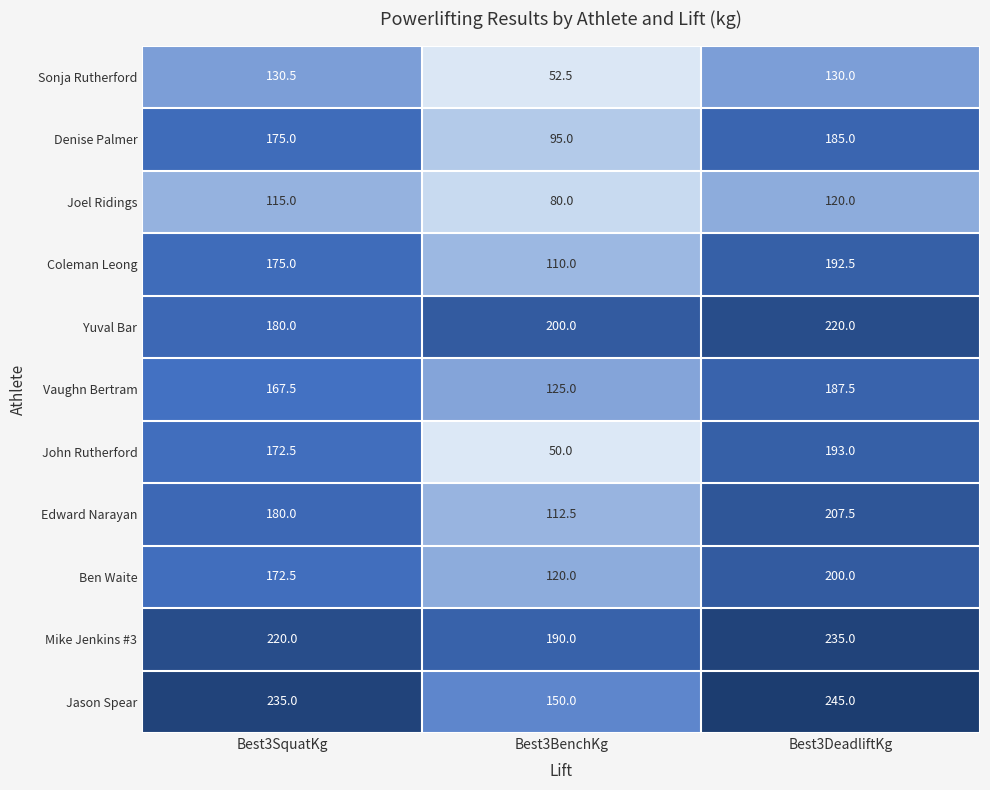

What is the difference between the highest and lowest values at Best3SquatKg?

120.0